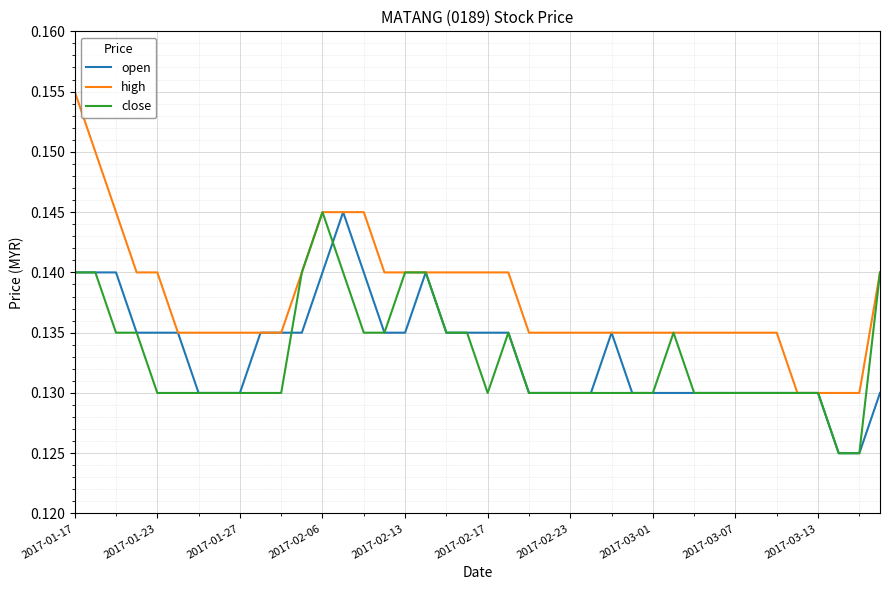

What are all the series names shown in the legend?

open, high, close